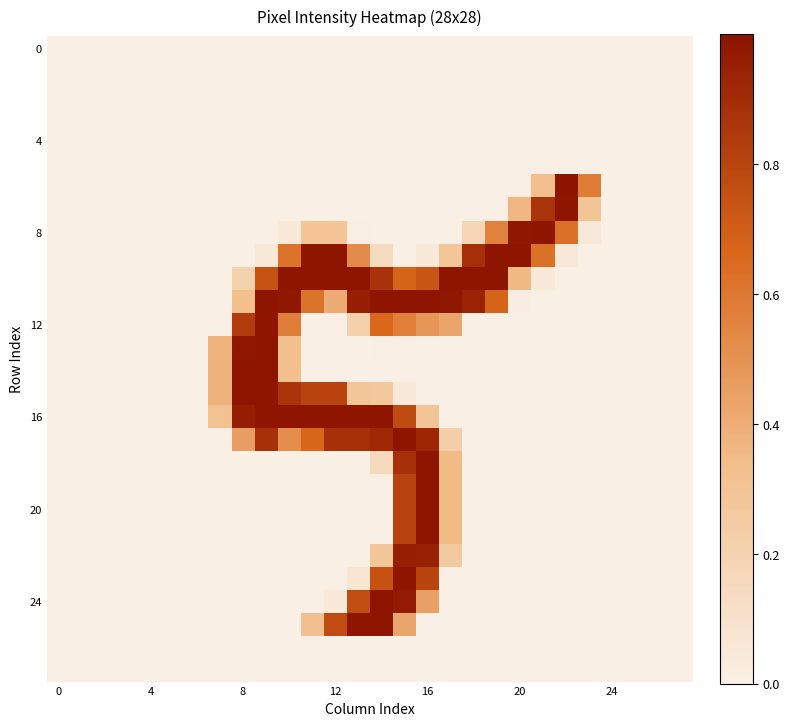

At how many categories does at least one series exceed 0?

17